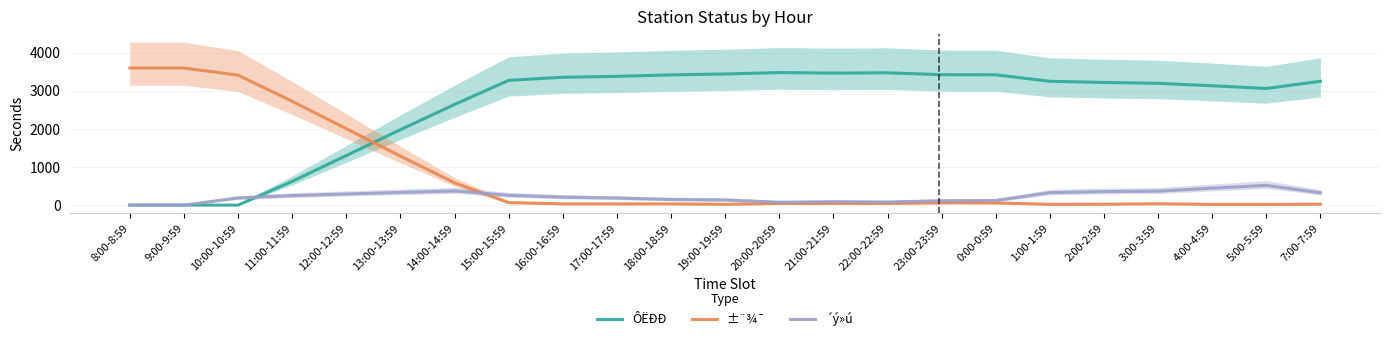

What is the difference between the ±¨¾¯ values at 20:00-20:59 and 17:00-17:59?

11.2